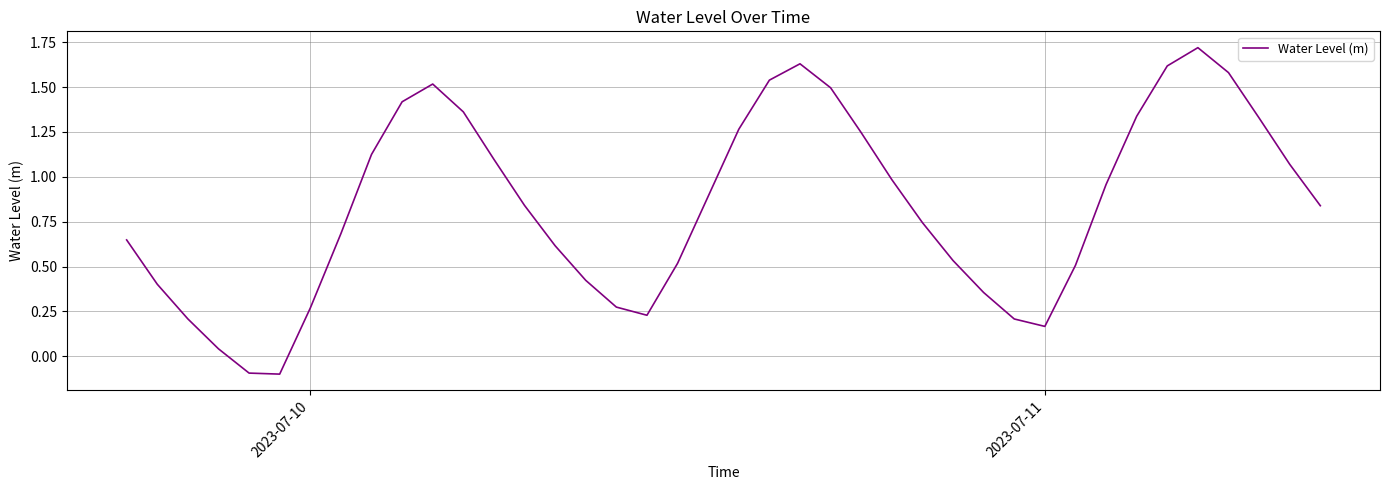

What is the difference between the maximum and minimum values?

1.8